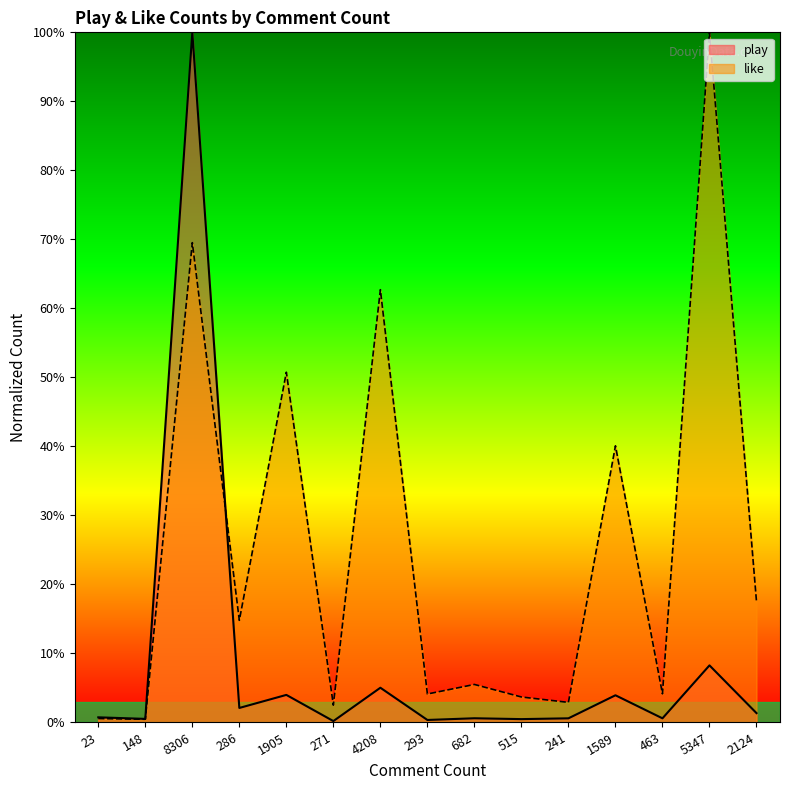

Which series changed the most between 148 and 5347?

like